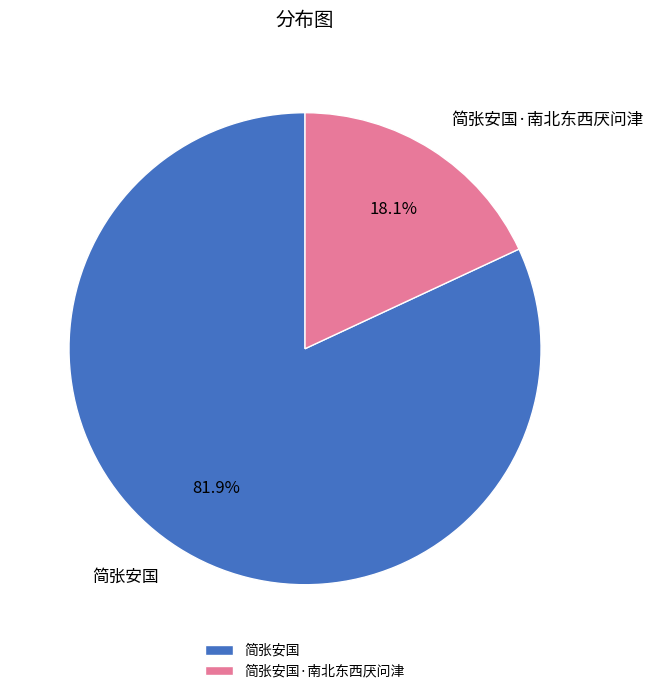

True or false: 简张安国·南北东西厌问津 accounts for 18% of the total.

True